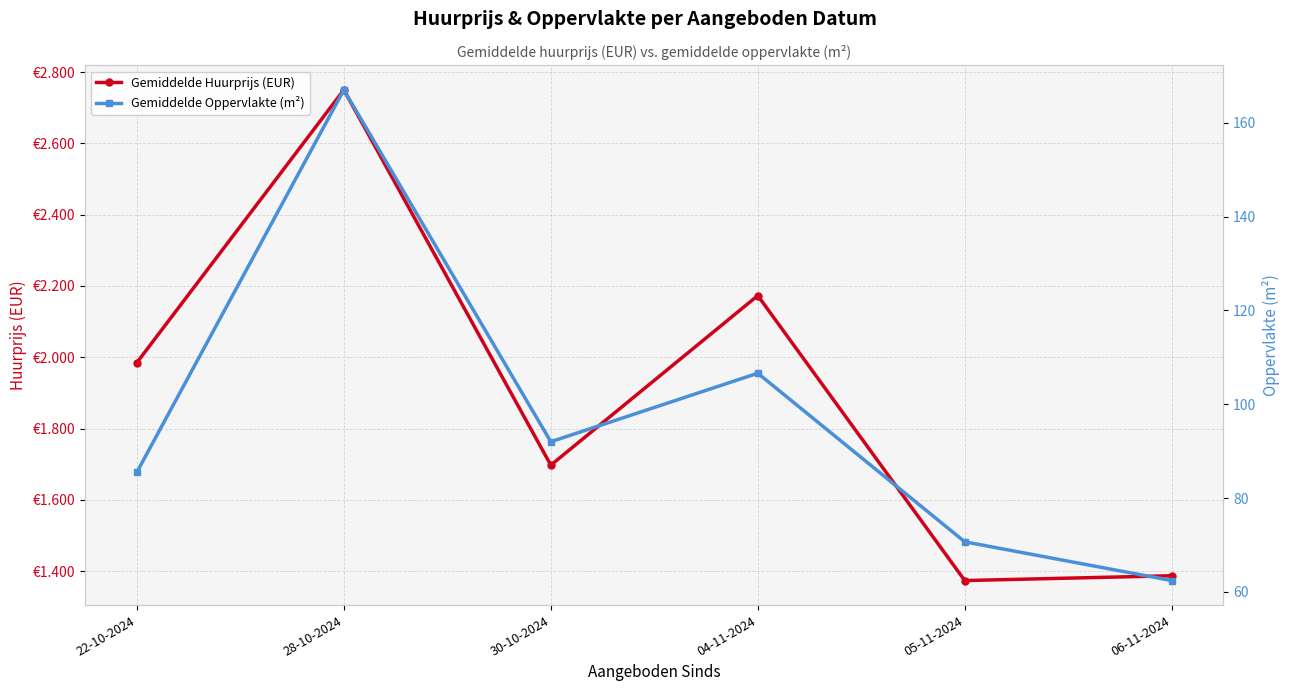

At which category does Gemiddelde Oppervlakte (m²) reach its first local peak?

28-10-2024